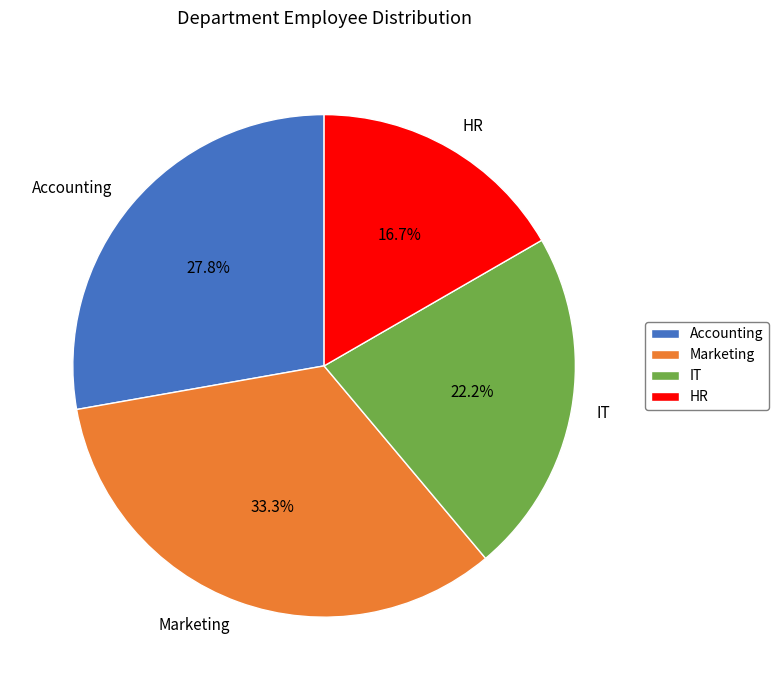

The IT slice represents 22% of the pie. True or false?

True